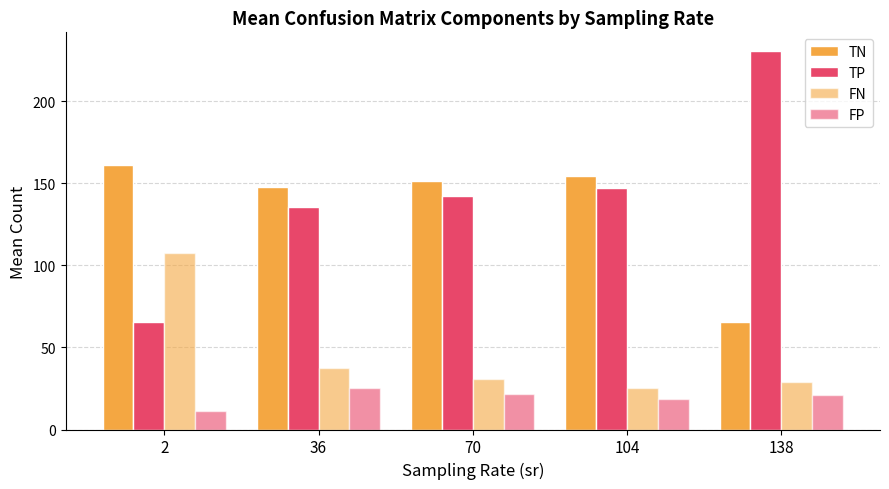

List the labels in order of FP value, largest first.

36, 70, 138, 104, 2